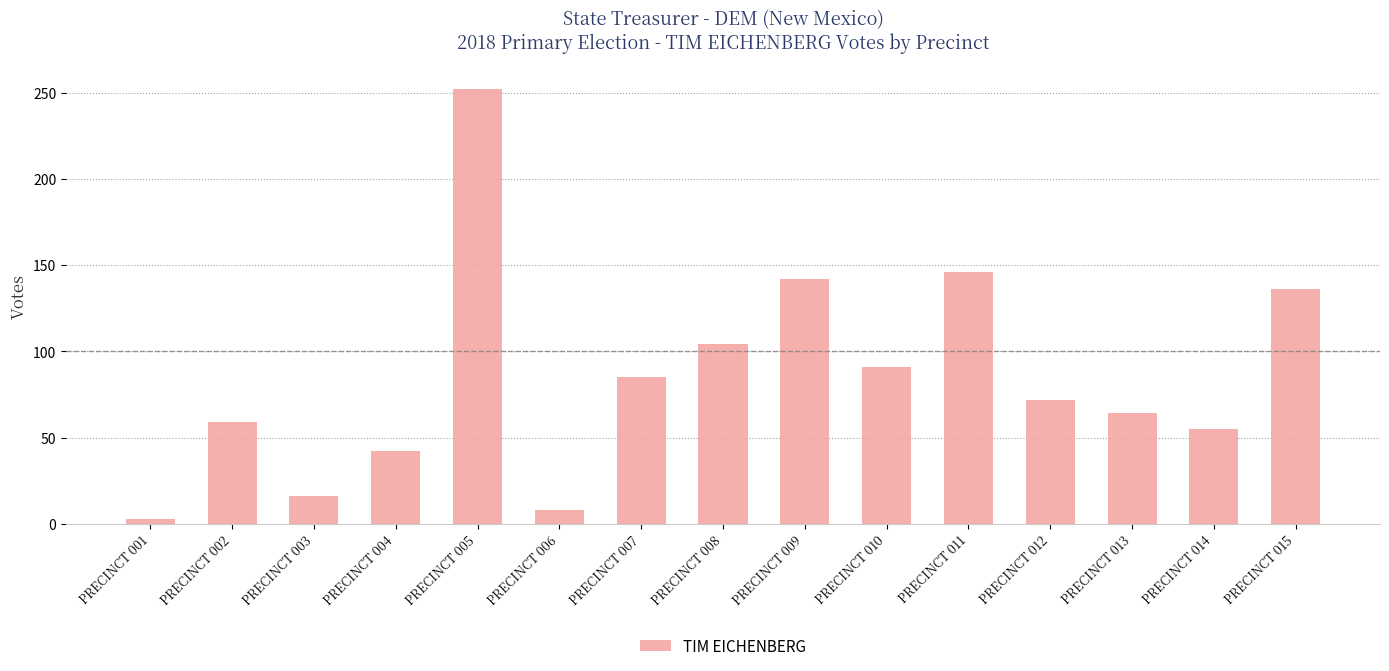

How many bars are there in total?

15